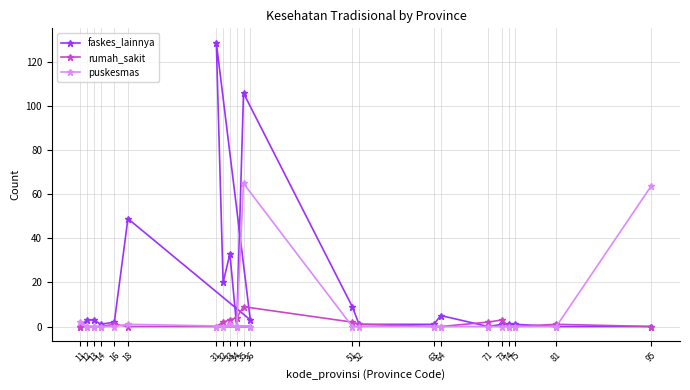

Which series changed the most between 11 and 12?

faskes_lainnya